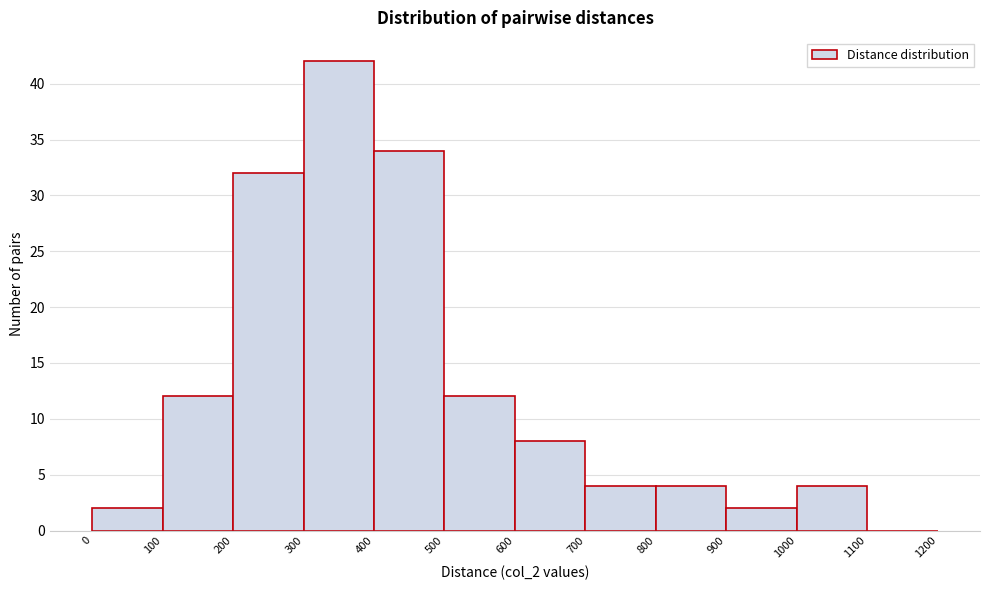

Reading left to right, transcribe this chart: for each bar, give the range it covers on the x-axis and its height. The values are not printed on the chart, so give them approximately, as read against the axis.

0 to 100: 2
100 to 200: 12
200 to 300: 32
300 to 400: 42
400 to 500: 34
500 to 600: 12
600 to 700: 8
700 to 800: 4
800 to 900: 4
900 to 1000: 2
1000 to 1100: 4
1100 to 1200: 0